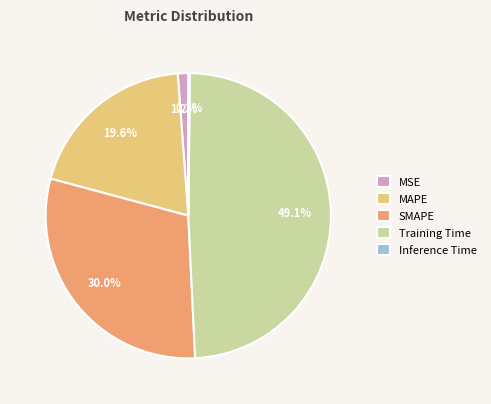

Which slice is the largest?

Training Time